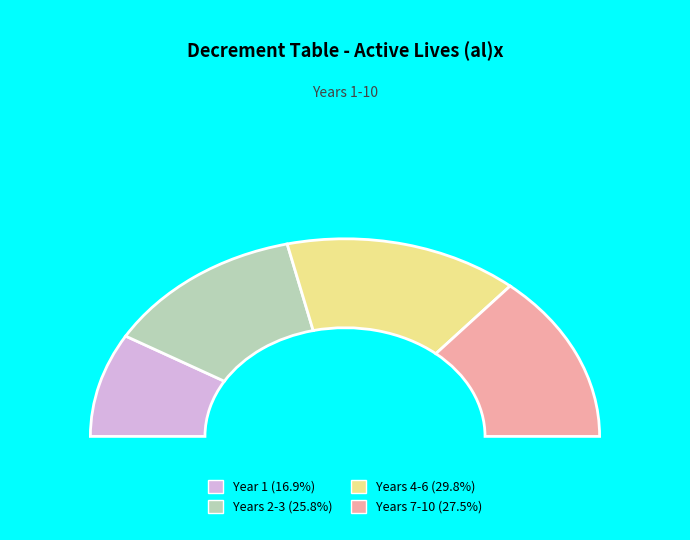

Combined, do Year 3 and Year 8 account for over 50%?

No